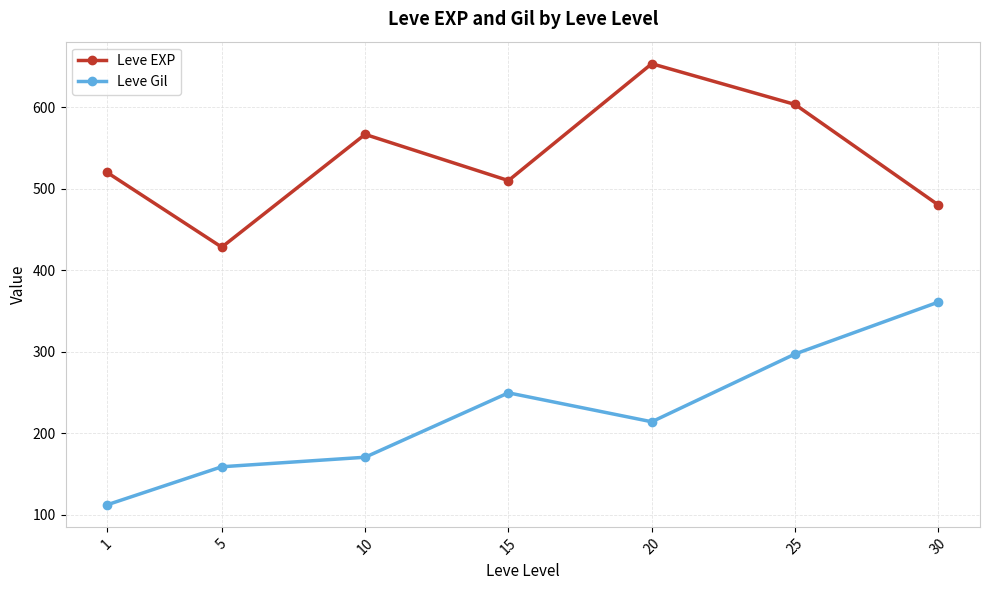

How many interior local valleys does the Leve Gil series have?

1